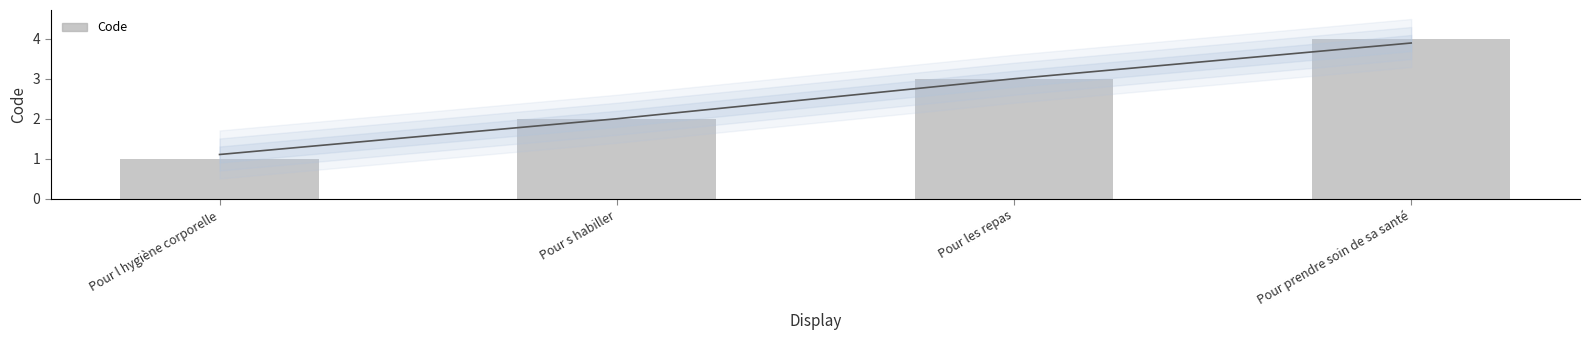

Rank the categories by value from lowest to highest.

Pour l hygiène corporelle, Pour s habiller, Pour les repas, Pour prendre soin de sa santé